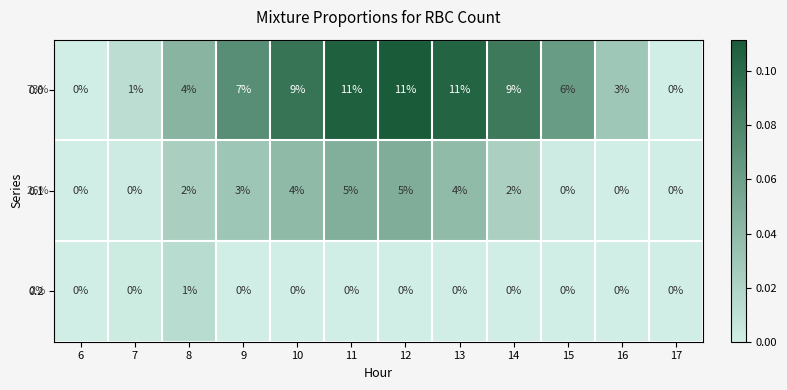

What is the difference between the highest and lowest values at 11?

11